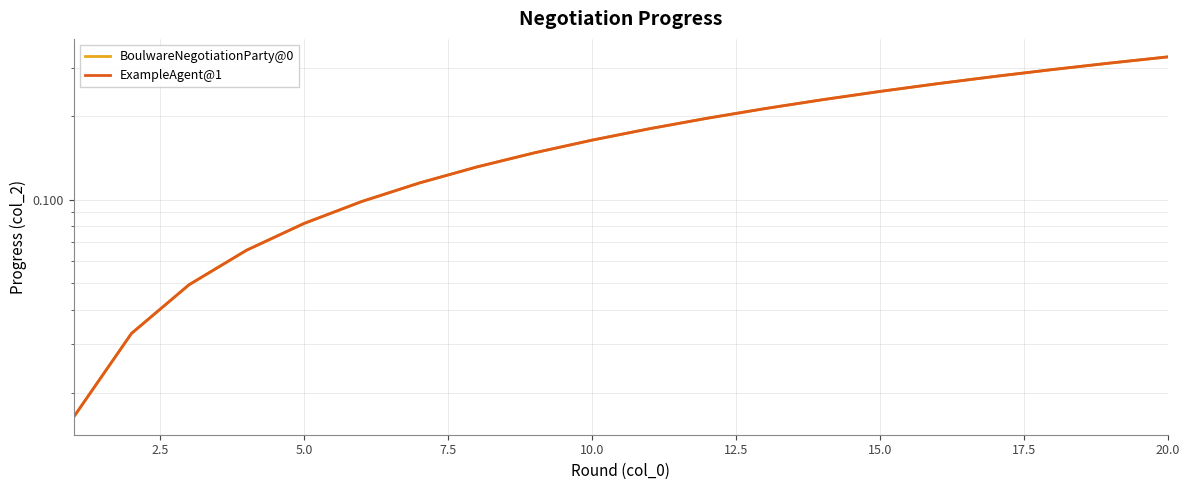

What is the highest value of the BoulwareNegotiationParty@0 series?

0.3